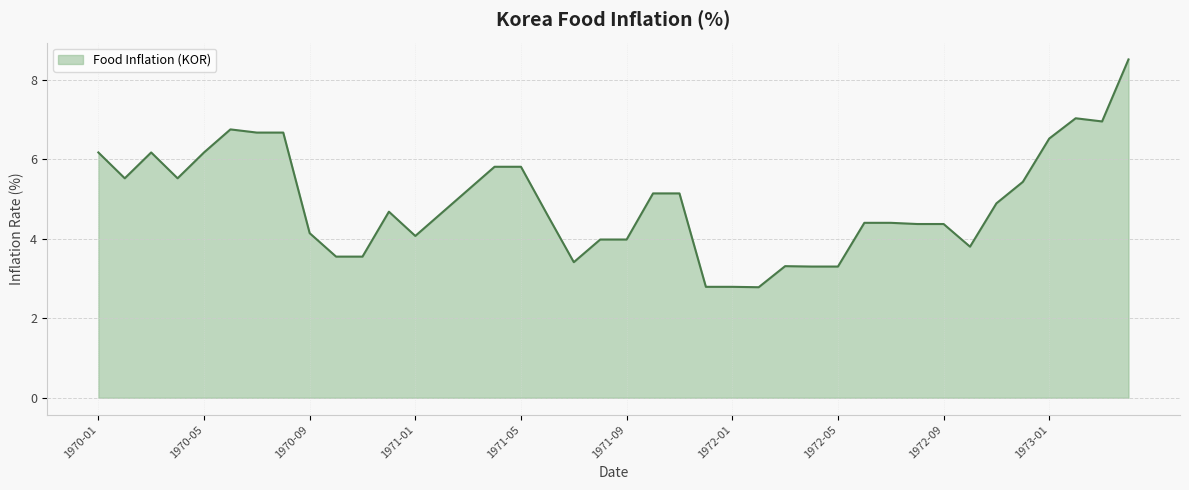

What is the difference between the maximum and second lowest values?

5.7